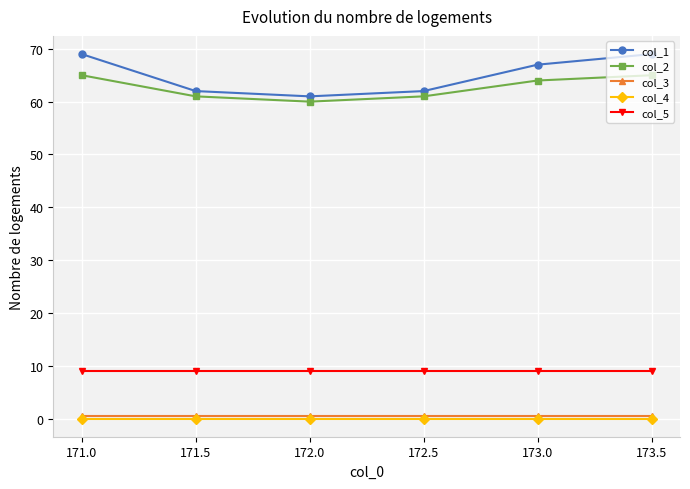

What is the difference between the col_1 values at 172.0 and 171.5?

1.0